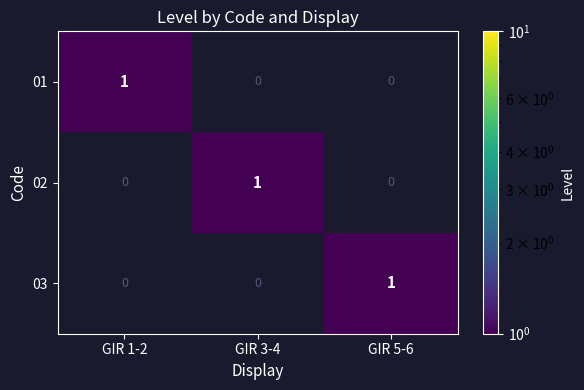

How many 01 values are between 0 and 1?

3